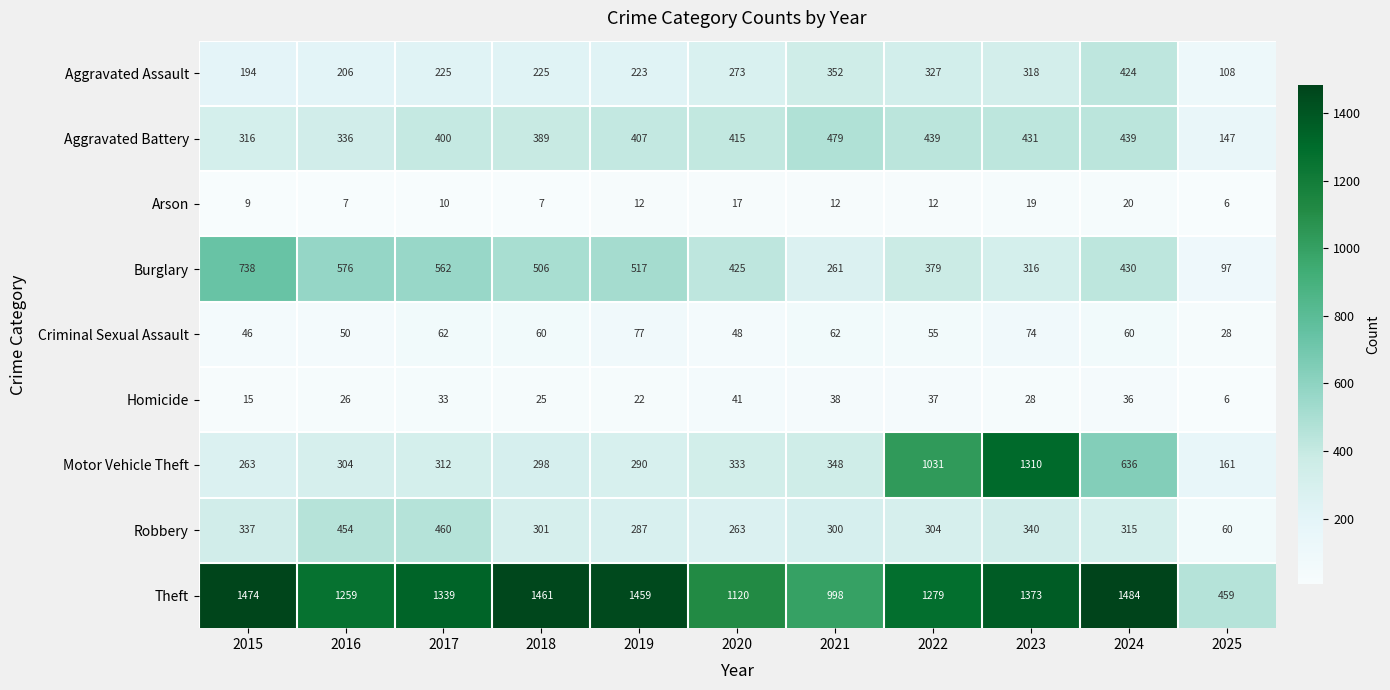

What is the spread (max minus min) of values at 2017?

1329